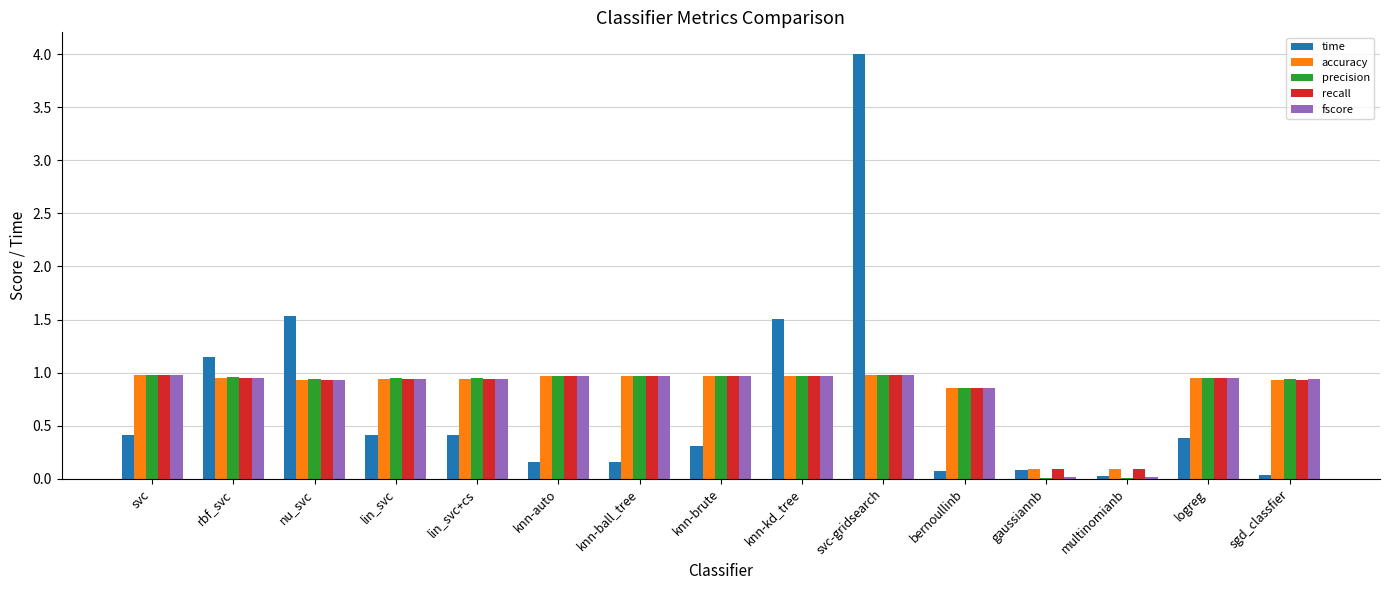

Is the value of recall at lin_svc+cs greater than the value of accuracy at multinomianb?

Yes